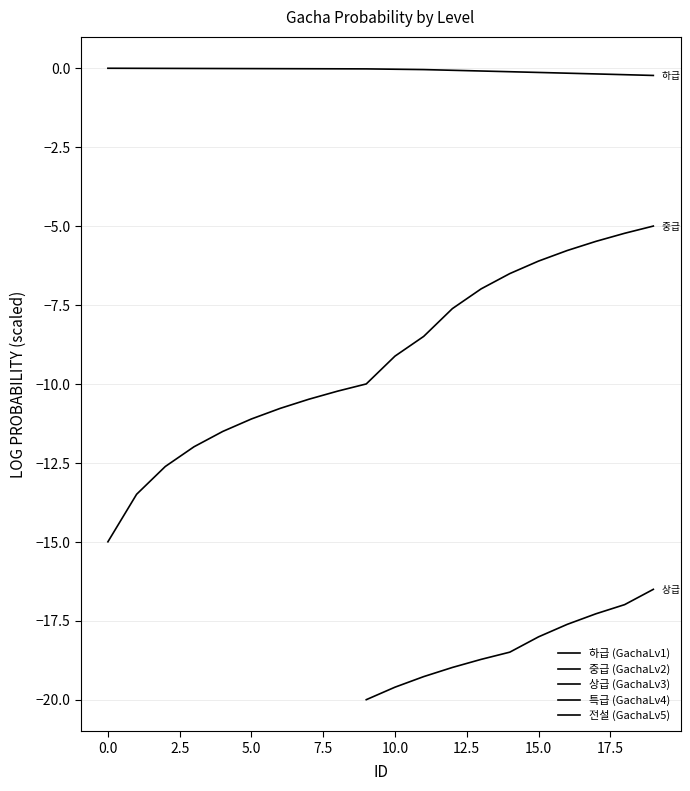

True or false: 하급 (GachaLv1) and 상급 (GachaLv3) intersect in this chart.

False